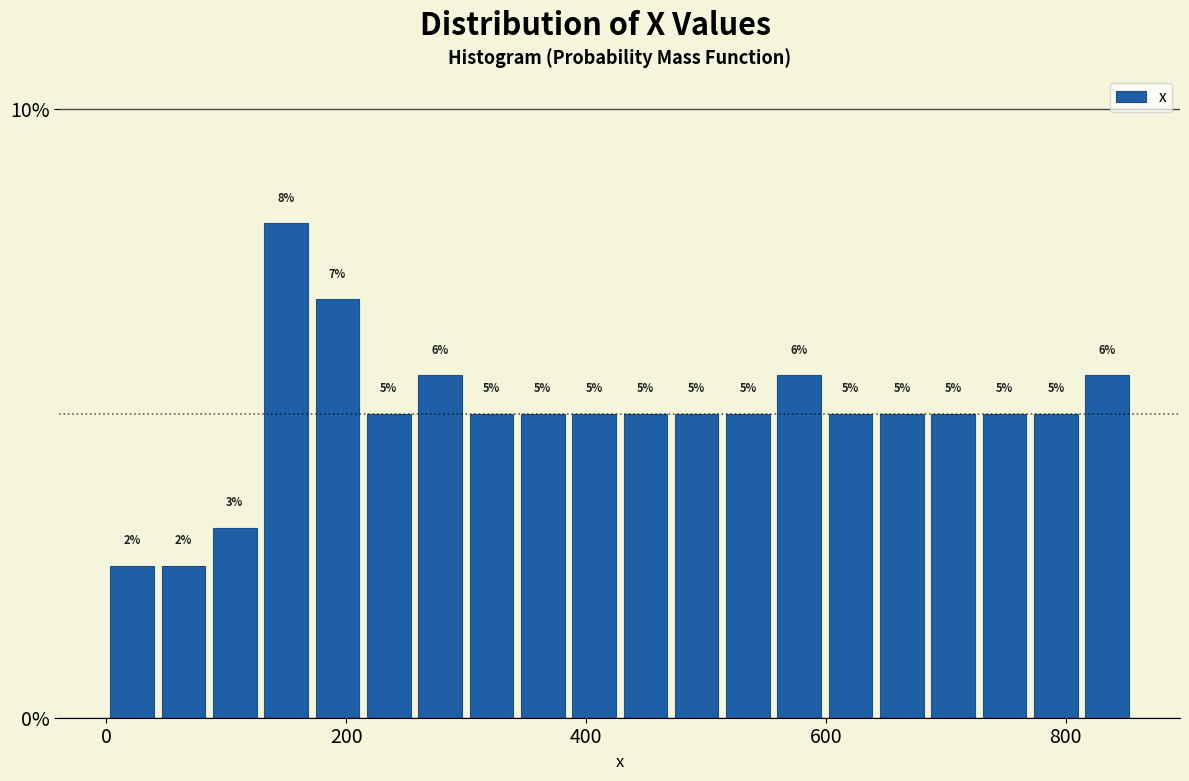

Read against the x-axis, roughly where is the centre of the tallest bar?

140